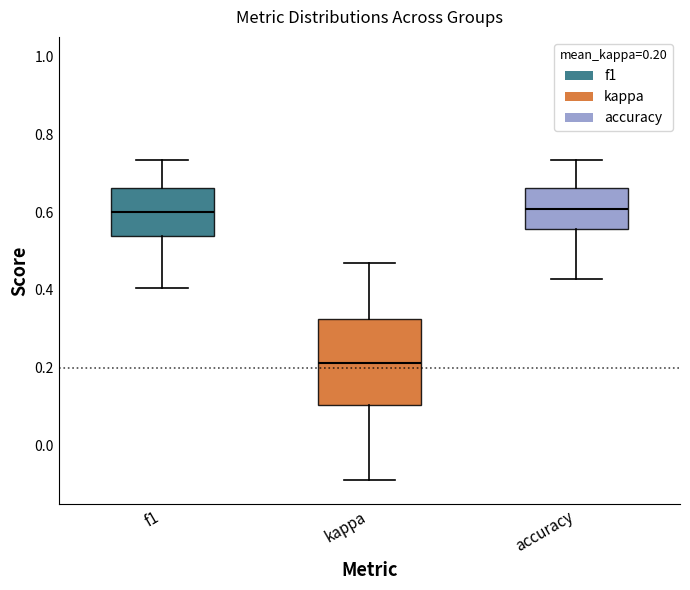

Reading left to right, transcribe this box plot: for each box, give where its median line is, the range the box spans, and where its two whiskers end, as read against the y-axis. The values are not printed on the chart, so give them approximately, as read against the axis.

f1: median 0.60, box 0.54 to 0.66, whiskers 0.40 to 0.74
kappa: median 0.22, box 0.10 to 0.32, whiskers -0.08 to 0.46
accuracy: median 0.60, box 0.56 to 0.66, whiskers 0.42 to 0.74